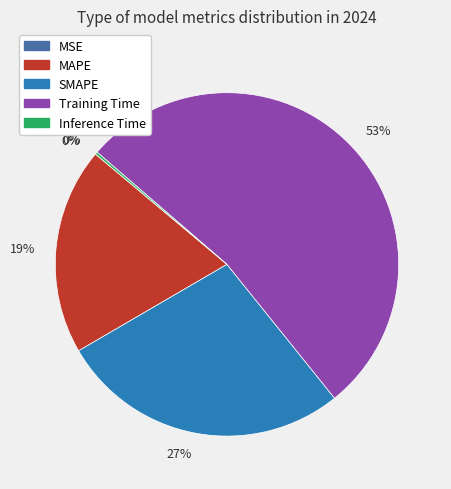

Is there any slice that represents more than half of the pie?

Yes